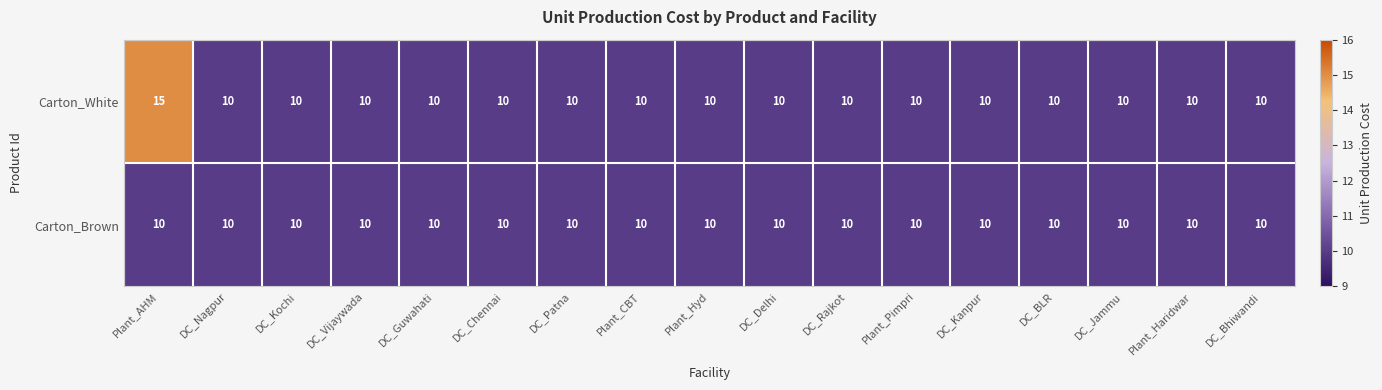

What is the approximate value of Carton_Brown at DC_Patna?

10